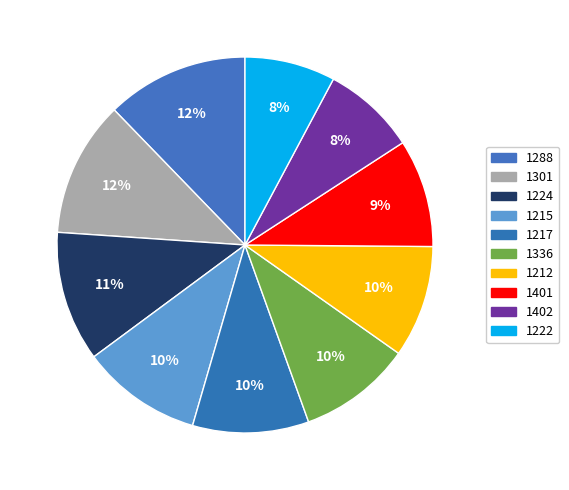

Is it true that 1336 is 24% of the pie?

False